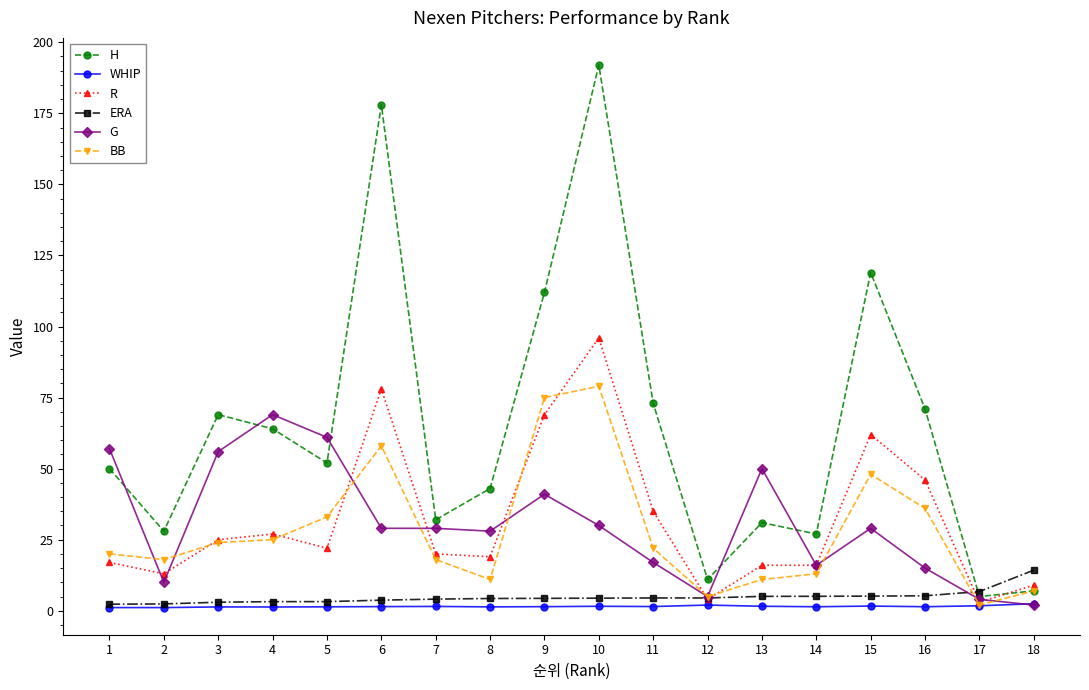

Which series changed the most between 5 and 13?

BB